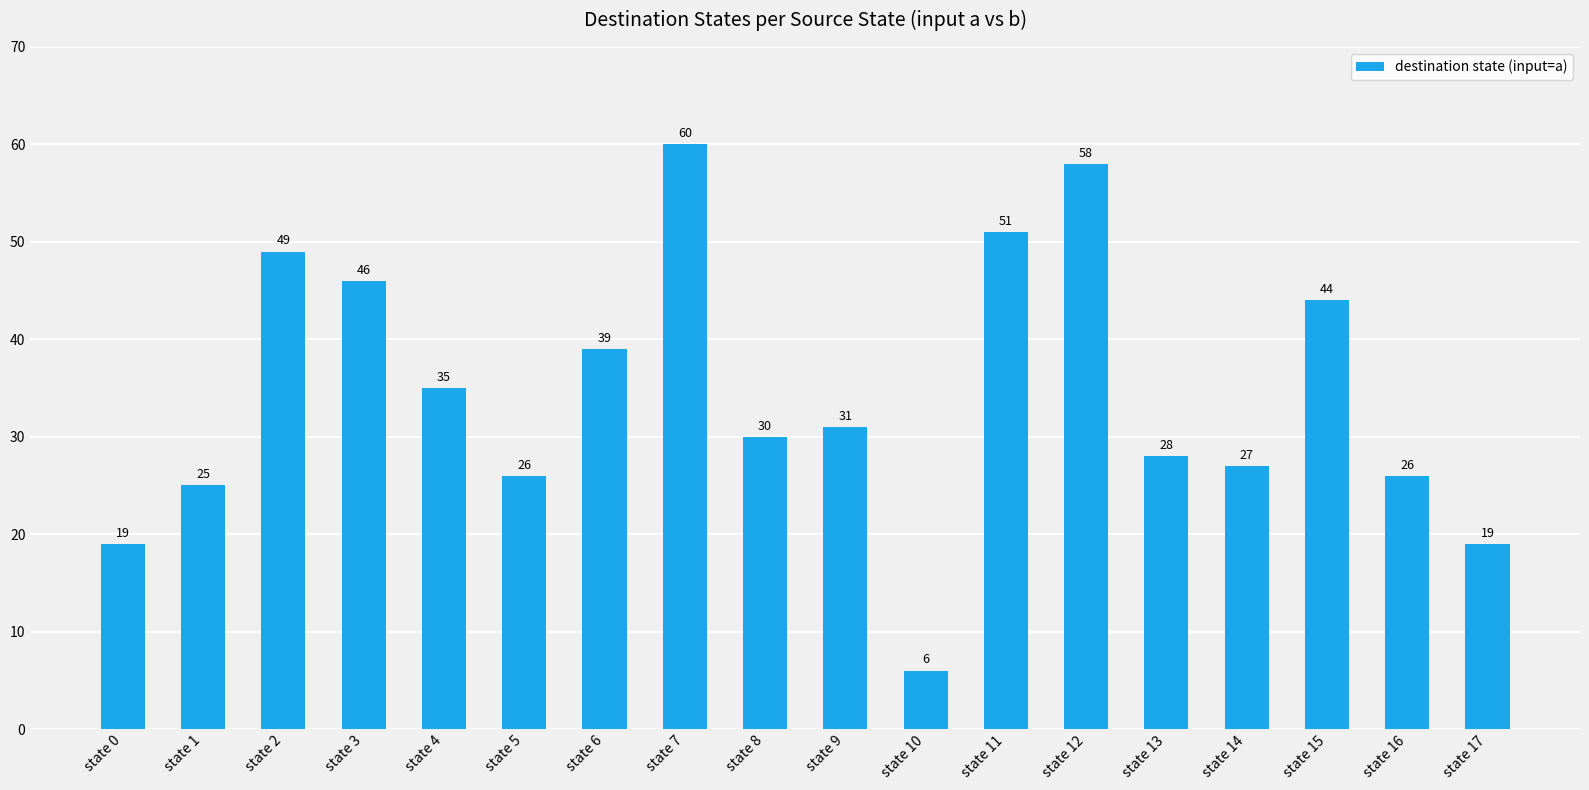

What is the value of the 7th bar from the left?

39